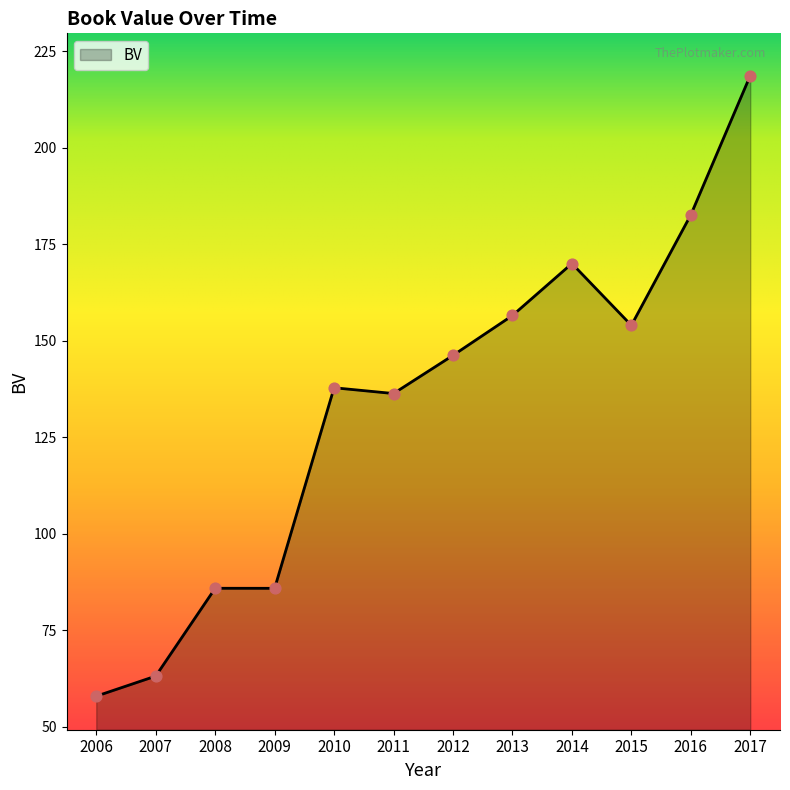

Which has a higher value, 2010 or 2007?

2010